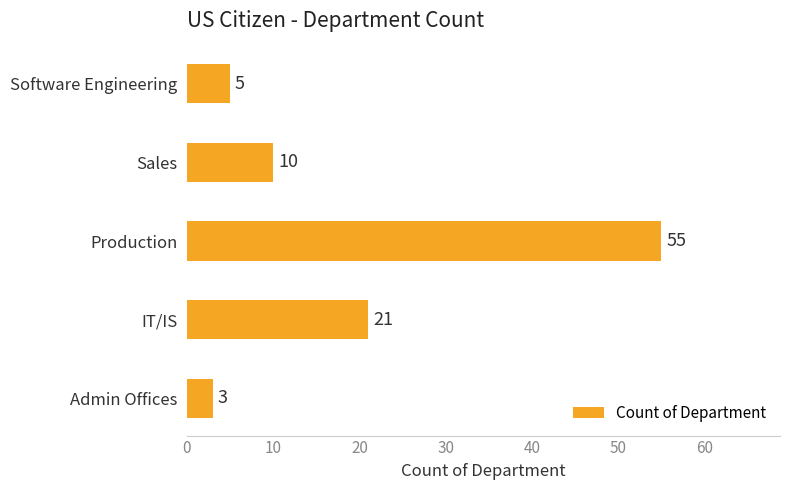

How many values are below 10?

2